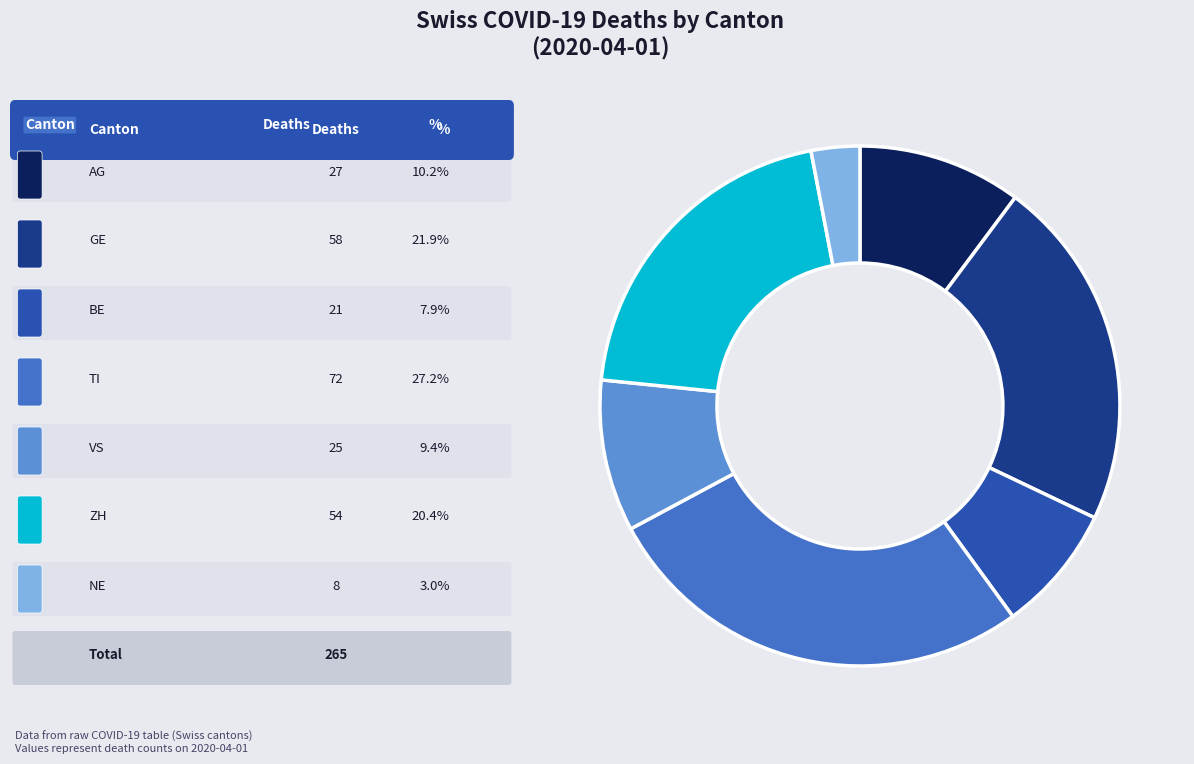

Which slice is the smallest?

NE